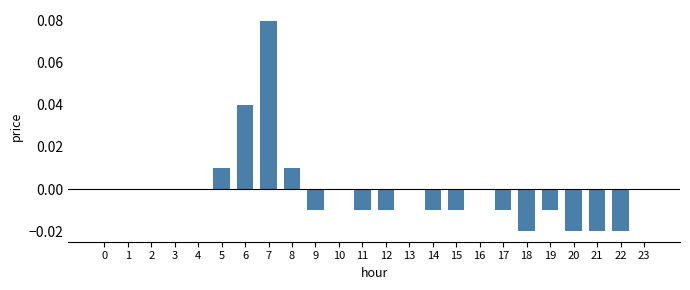

Are the bars grouped side by side (vs. stacked)?

No